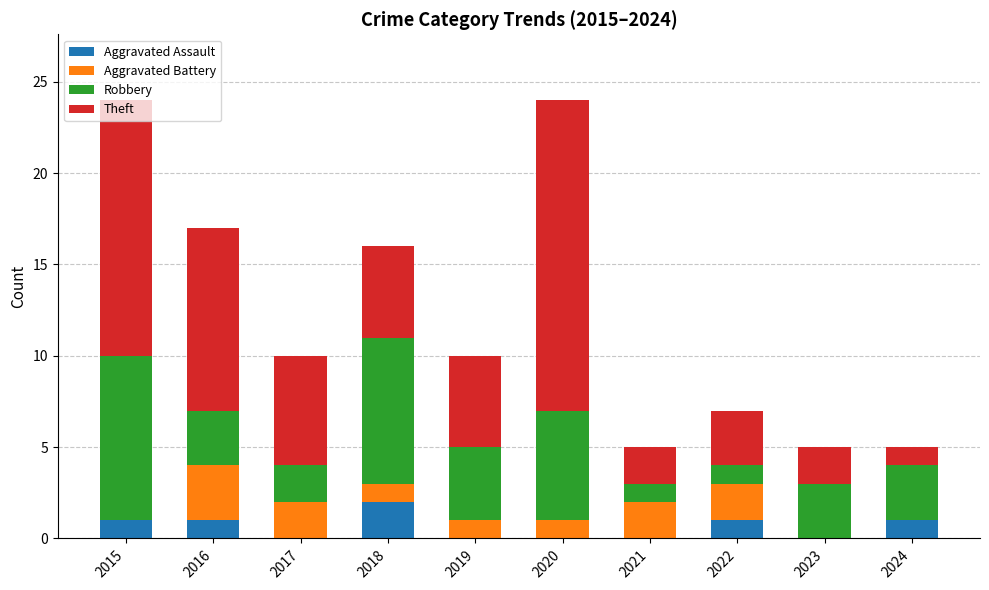

What is the total value across all series at 2022?

7